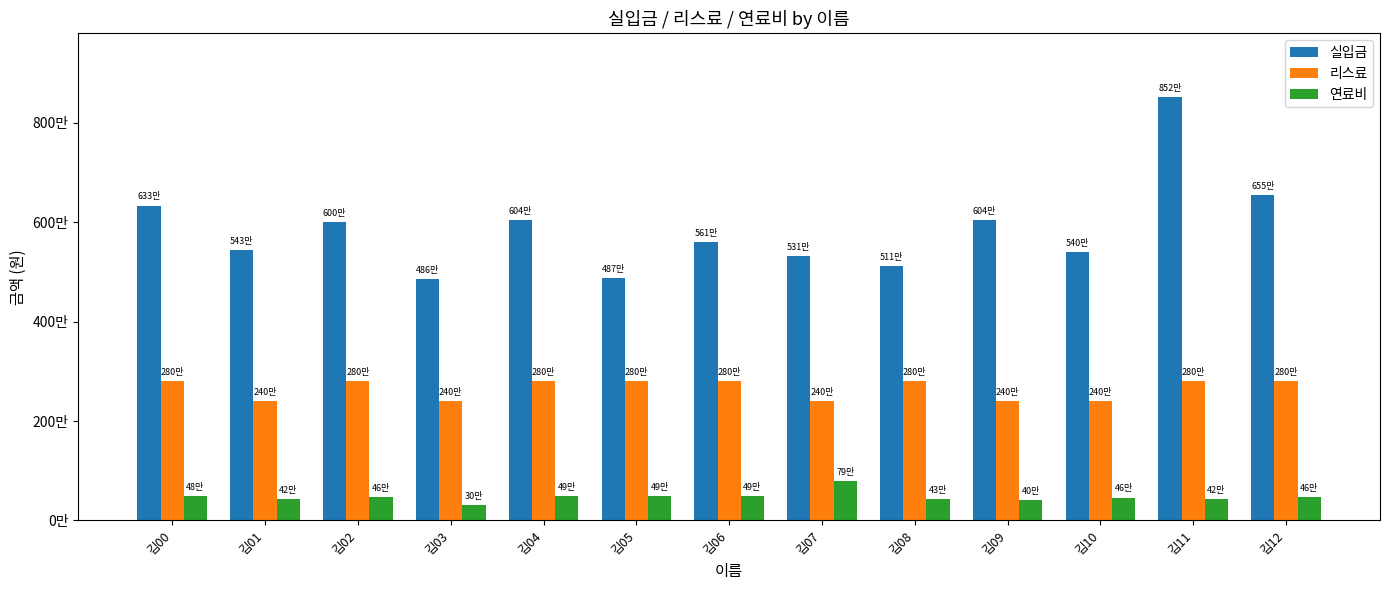

Which series has the largest total across all categories?

실입금